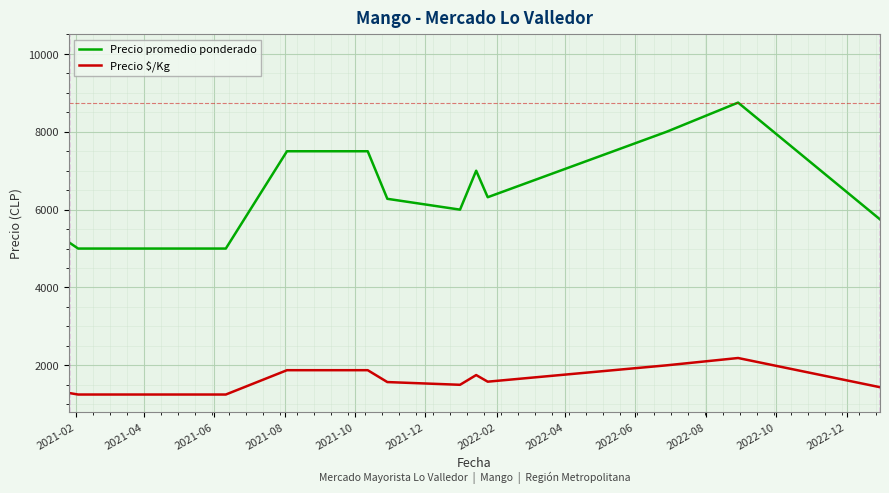

Rank the series by their average value, from lowest to highest.

Precio $/Kg, Precio promedio ponderado